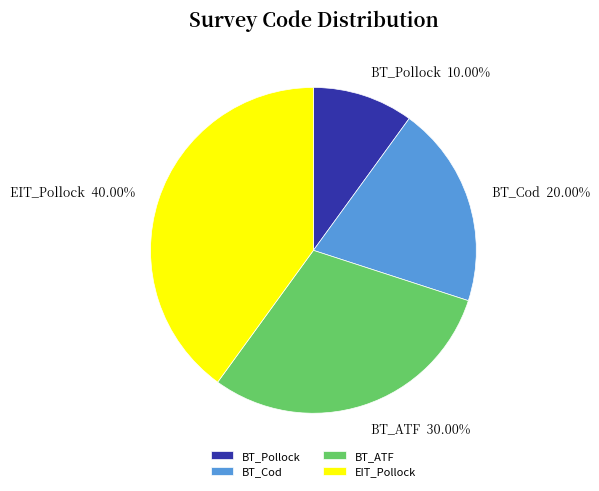

Does BT_Pollock represent more than half of the total?

No